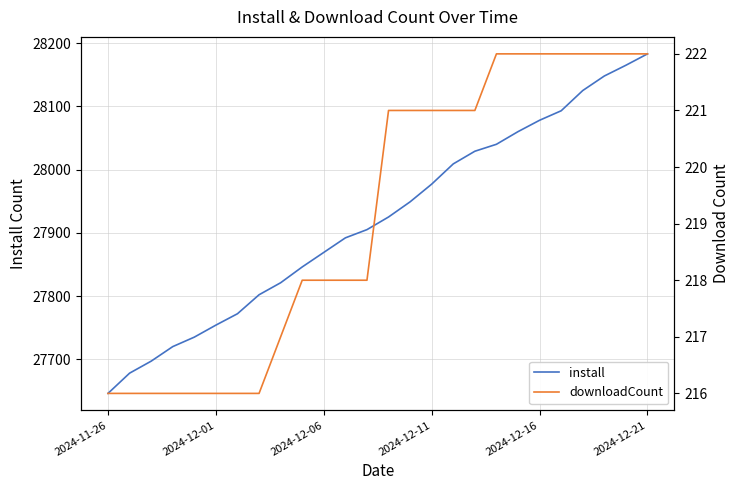

Where is install nearest to the value 27914?

12